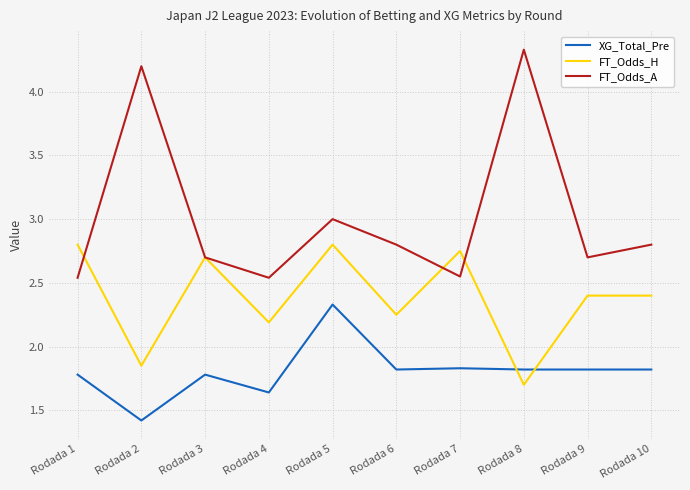

True or false: FT_Odds_H has a value of 2.8 at Rodada 1.

True